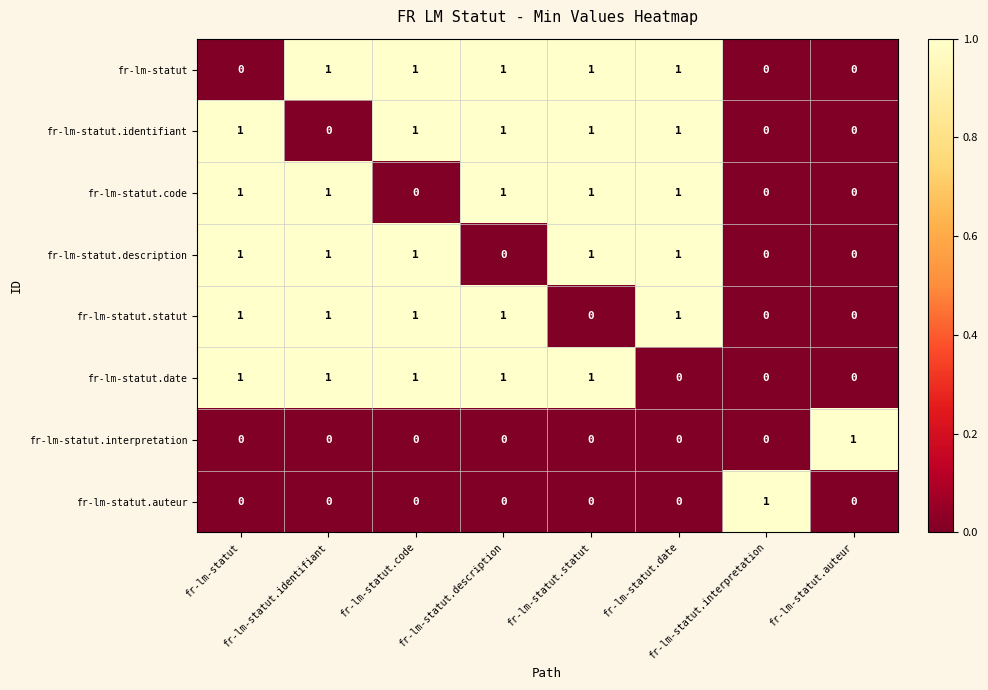

At how many categories does at least one series exceed 0?

8